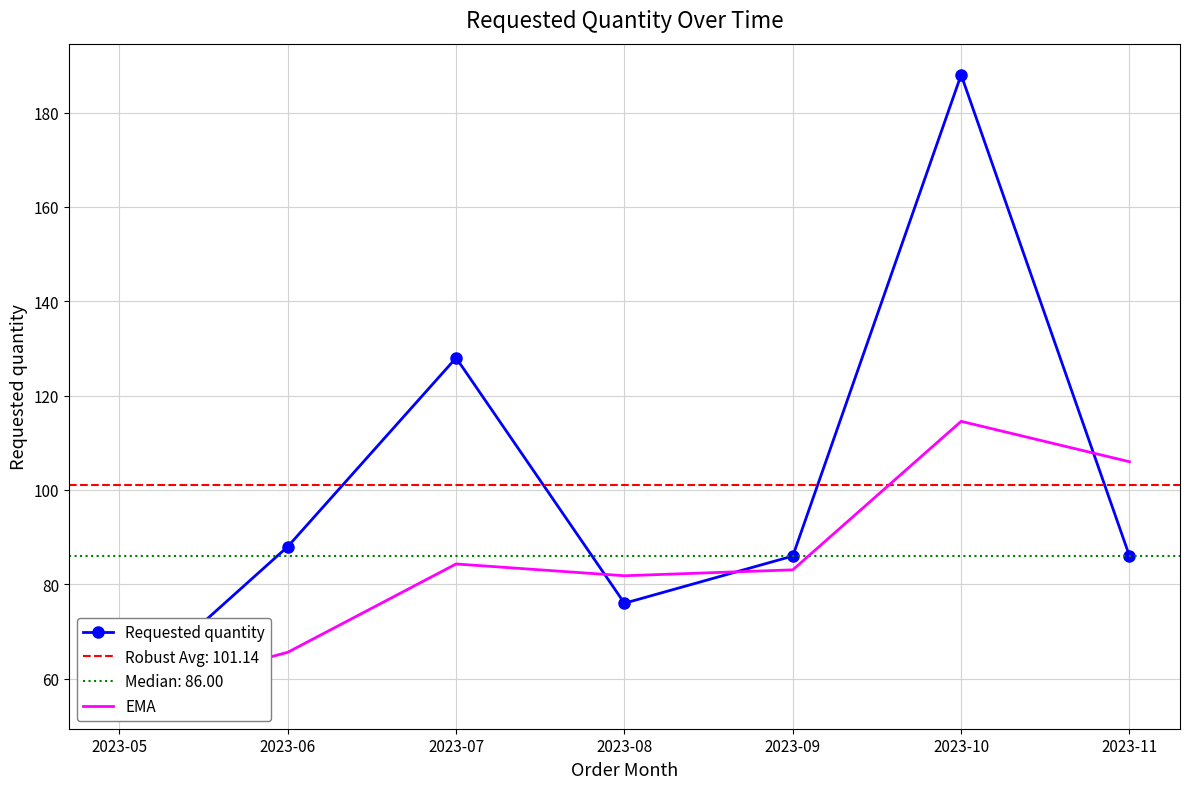

What is the difference between the second highest and second lowest values in the Requested quantity series?

52.0